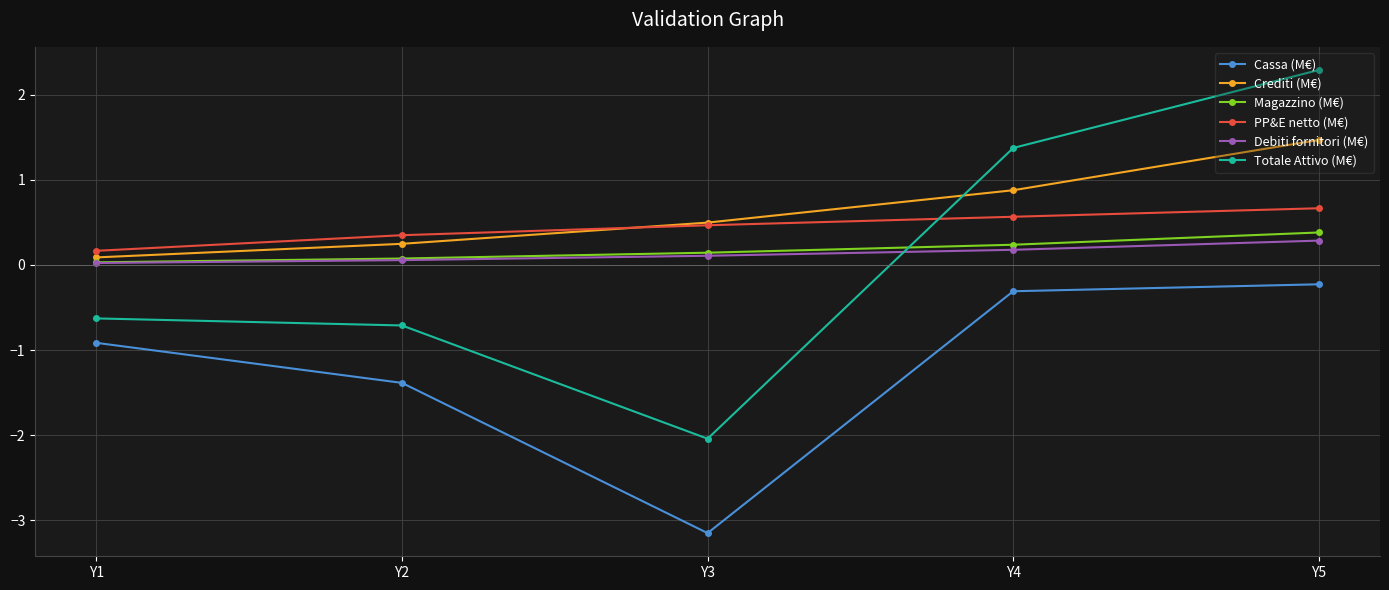

What is the maximum value shown in the chart?

2.3